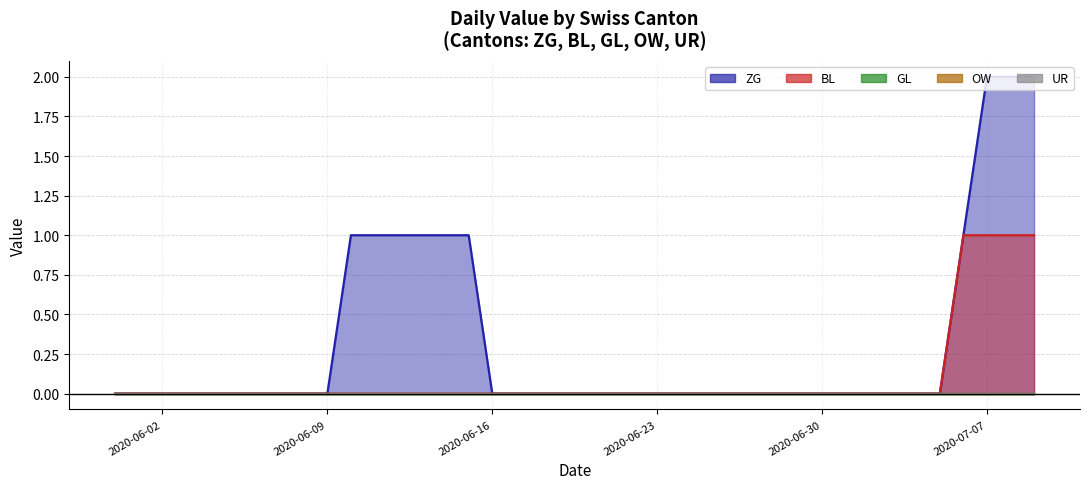

Which category has the highest value in the BL series?

2020-07-06